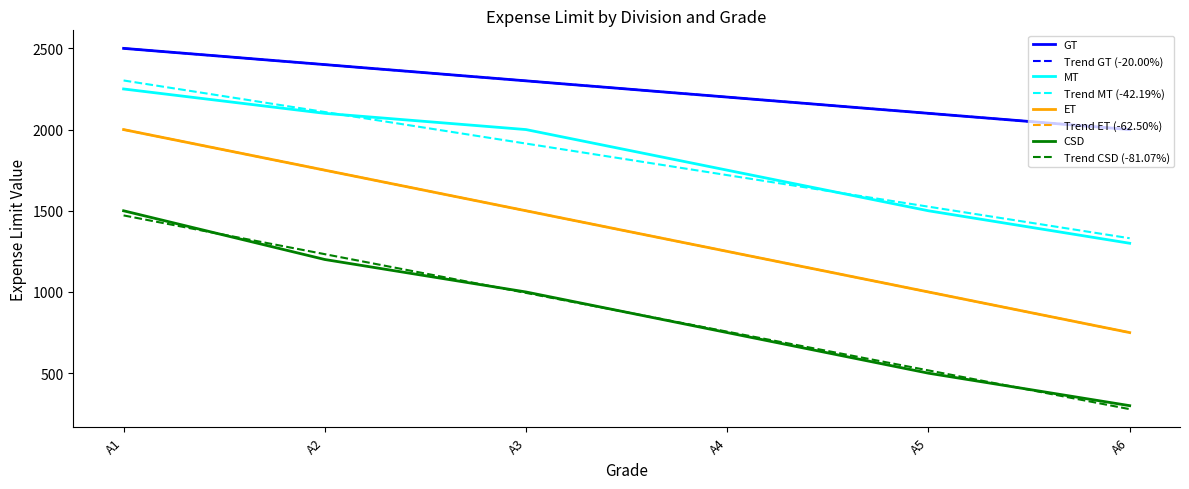

Is it true that CSD equals 1487.3 at A3?

False